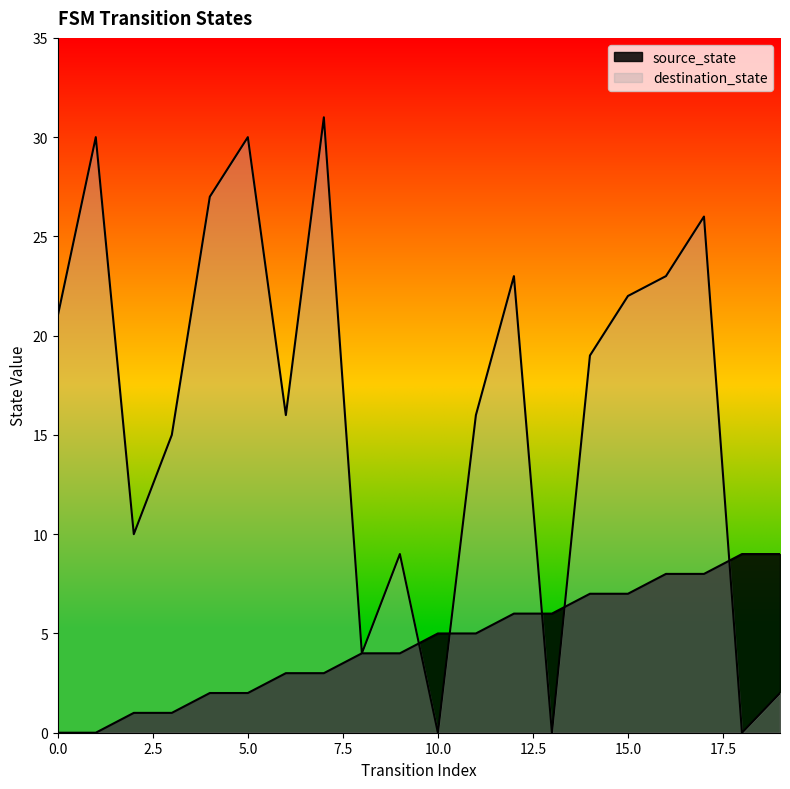

Reading right to left, transcribe all the data shown in this chart.

source_state: 9	9	8	8	7	7	6	6	5	5	4	4	3	3	2	2	1	1	0	0
destination_state: 2	0	26	23	22	19	0	23	16	0	9	4	31	16	30	27	15	10	30	21